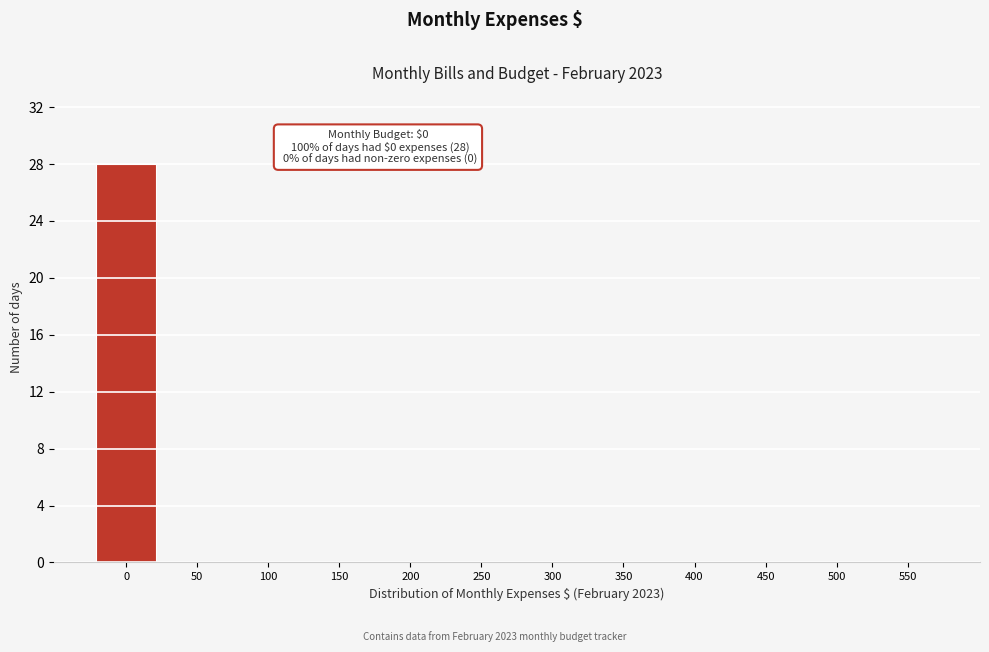

Reading left to right, transcribe all the data shown in this chart.

0=28	50=0	100=0	150=0	200=0	250=0	300=0	350=0	400=0	450=0	500=0	550=0